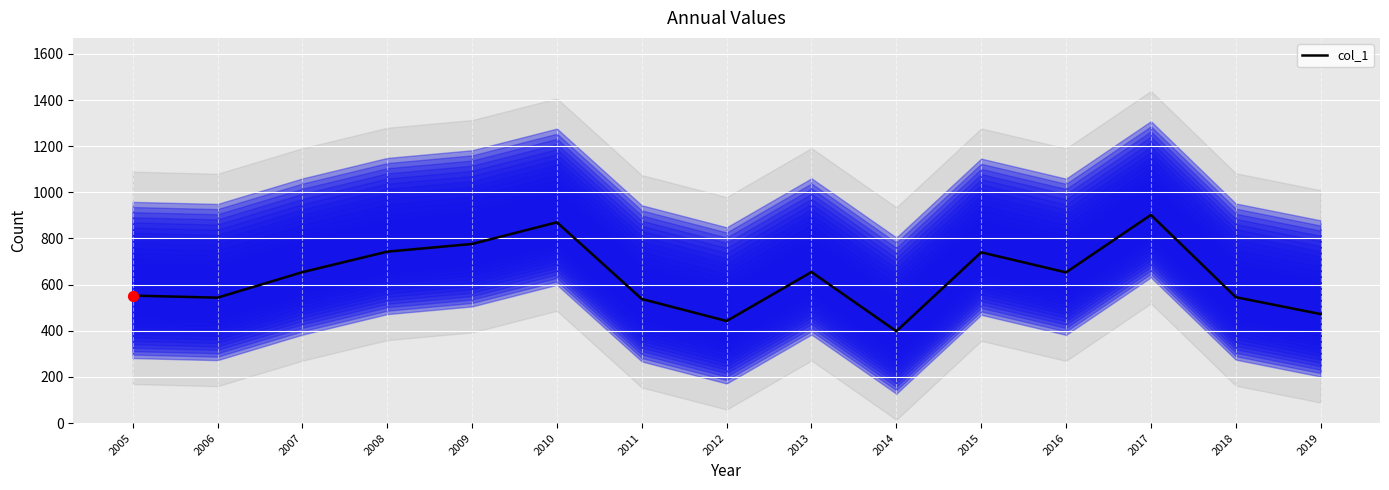

Between 2016 and 2007, which is larger?

2007